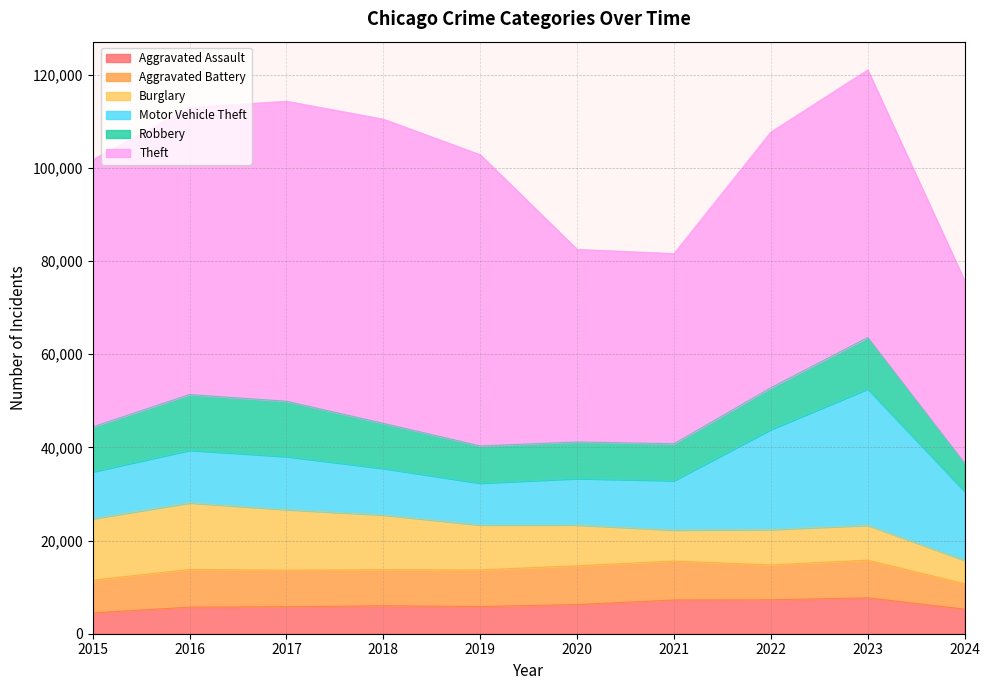

Is the value of Motor Vehicle Theft at 2015 greater than the value of Aggravated Battery at 2022?

Yes